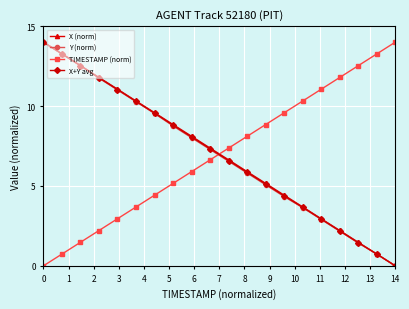

What is the greatest value displayed?

14.0